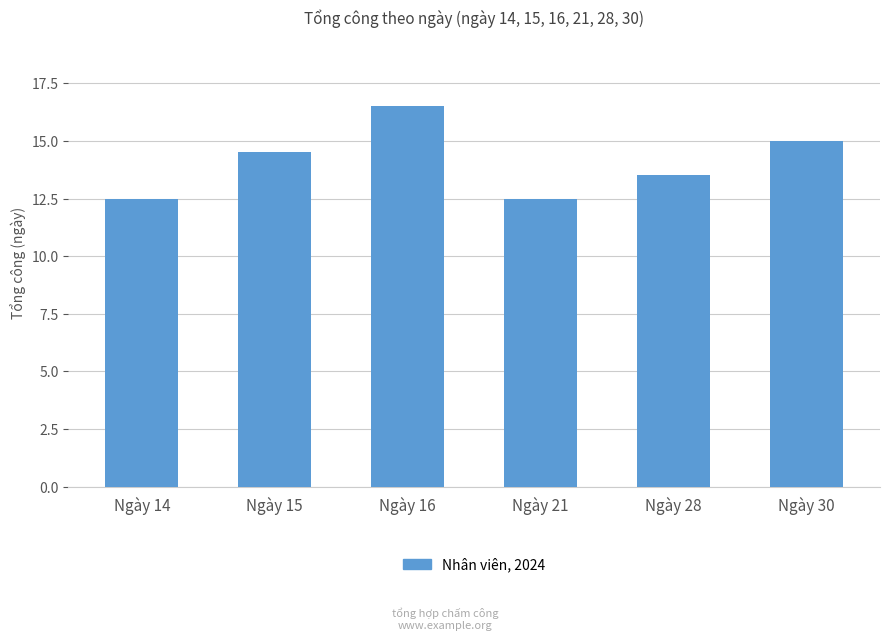

The value at Ngày 30 is 23.8. True or false?

False